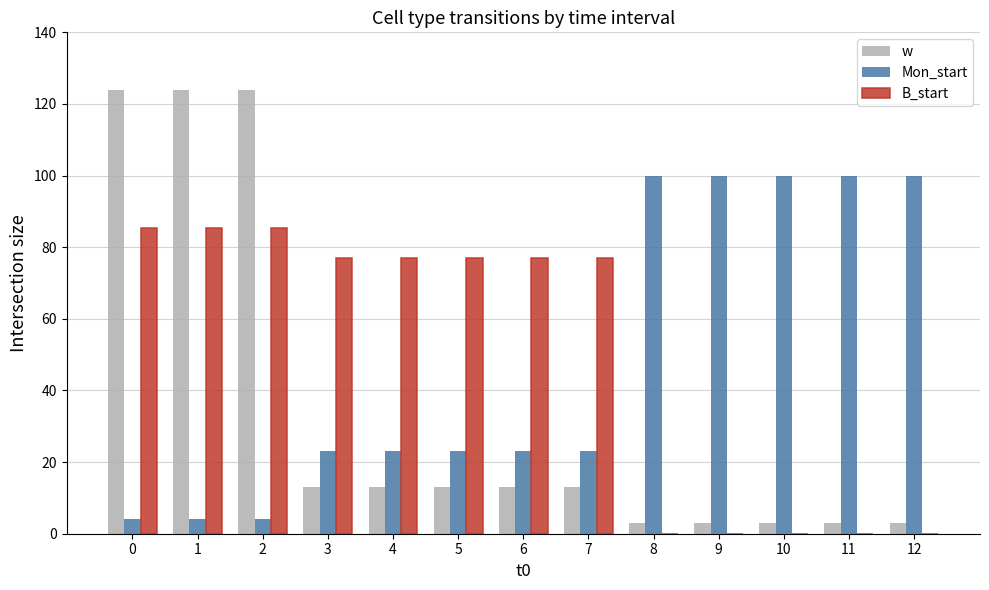

What is the maximum value shown in the chart?

124.0